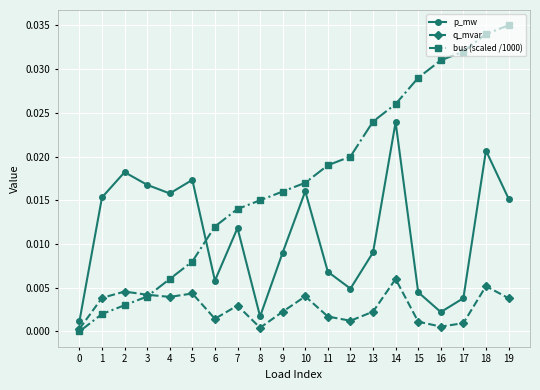

At which category is the sum across all series the highest?

18